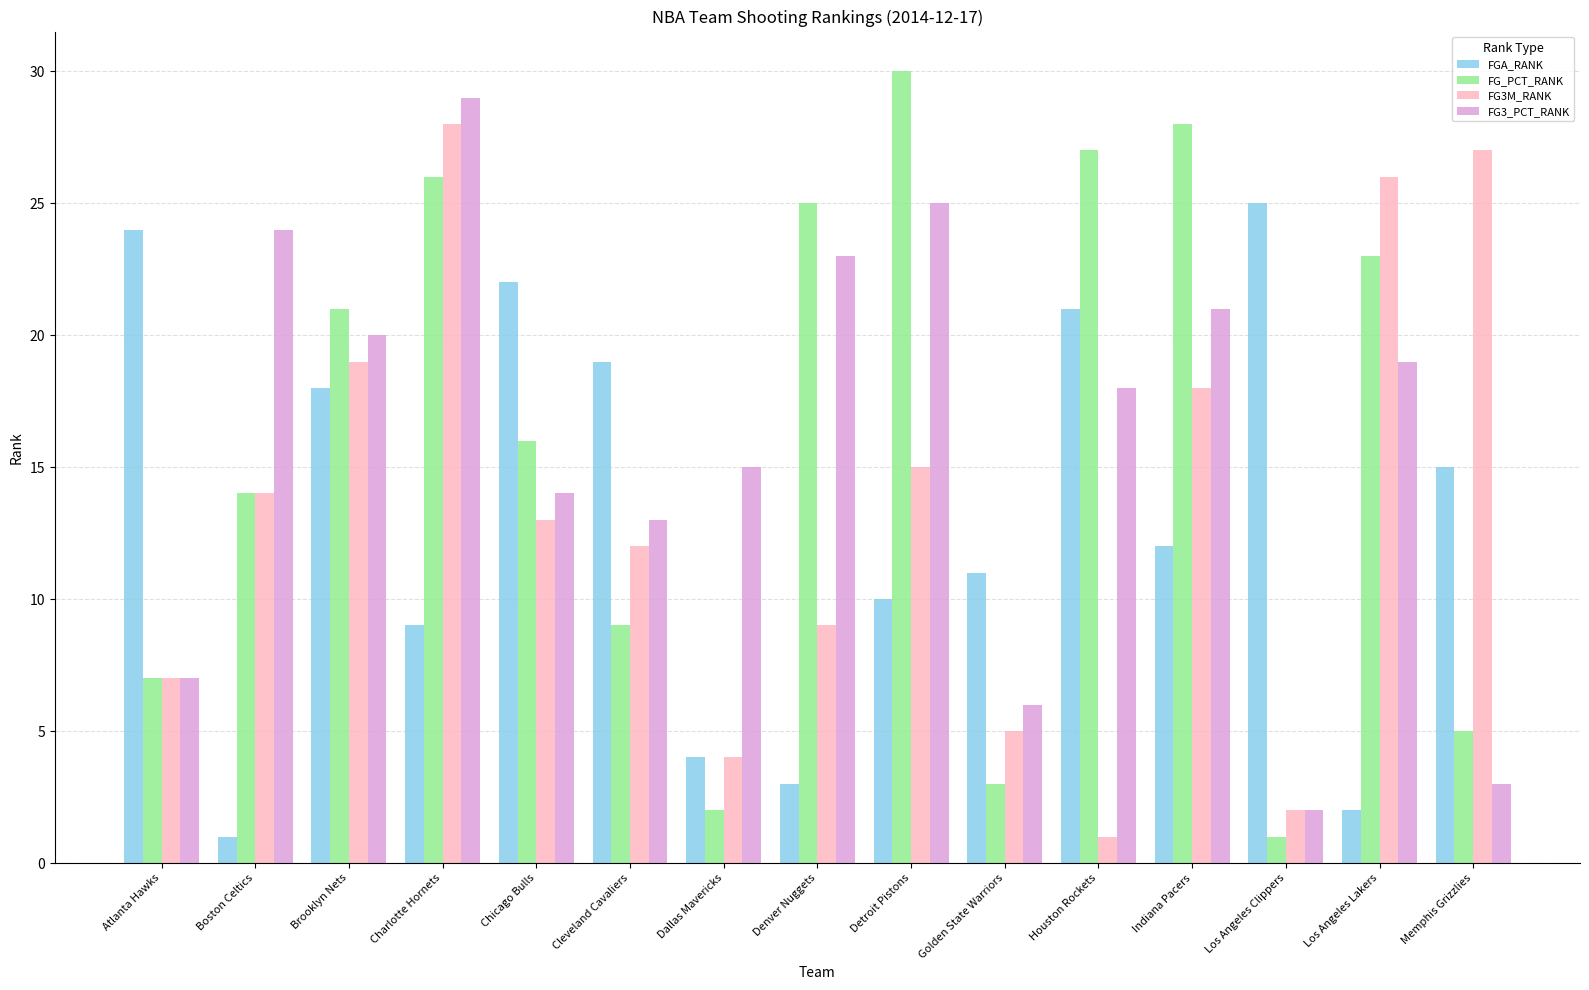

At which label does FGA_RANK first exceed 12?

Atlanta Hawks